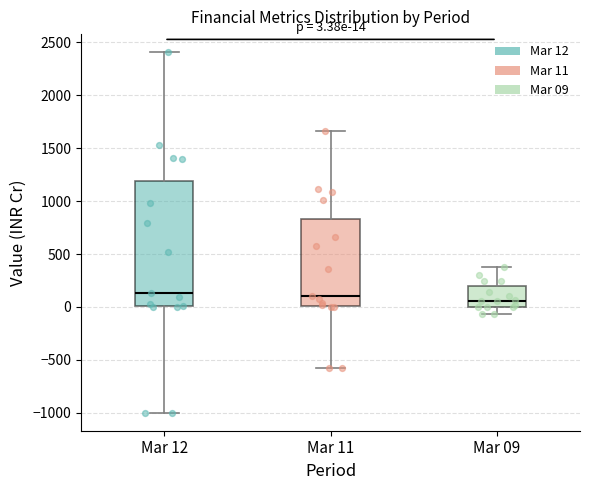

Which box is the tallest, from its lower edge to its upper edge?

Mar 12